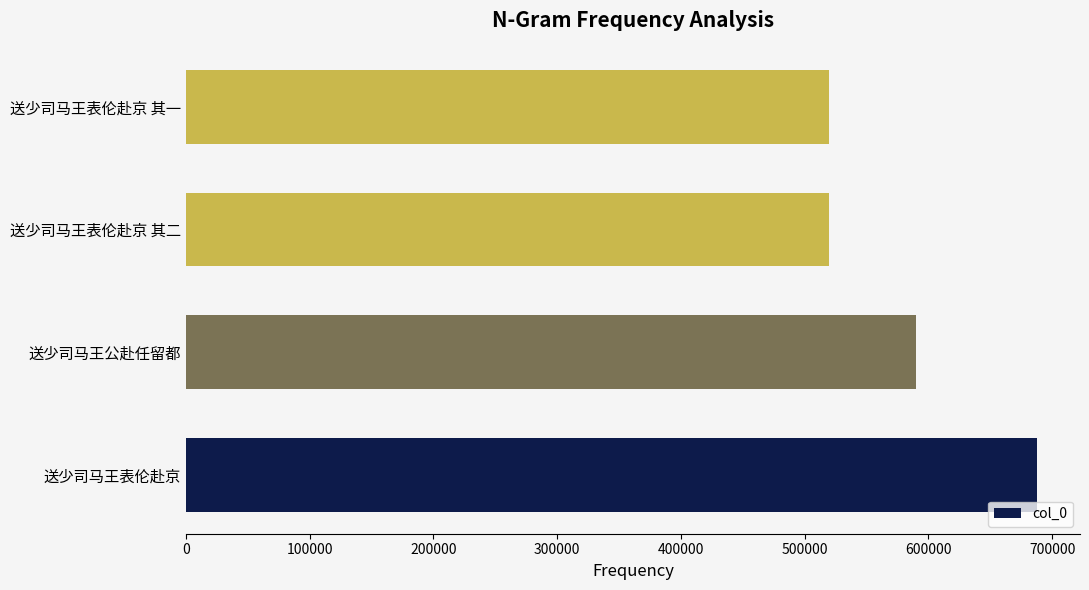

What is the sum of all values?

2317449